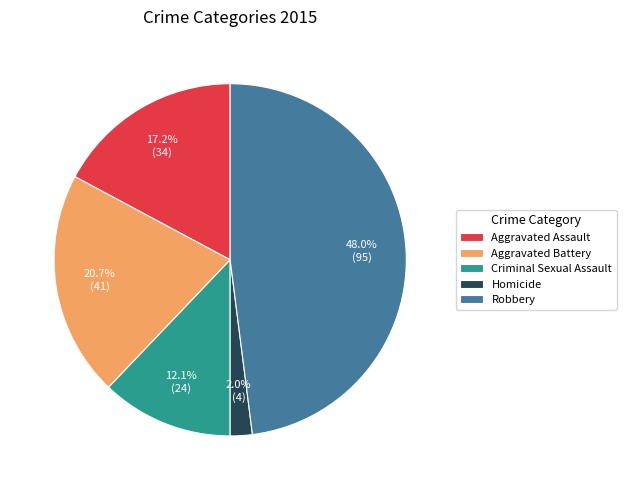

Combined, what portion of the pie is Robbery and Aggravated Assault?

65.2%